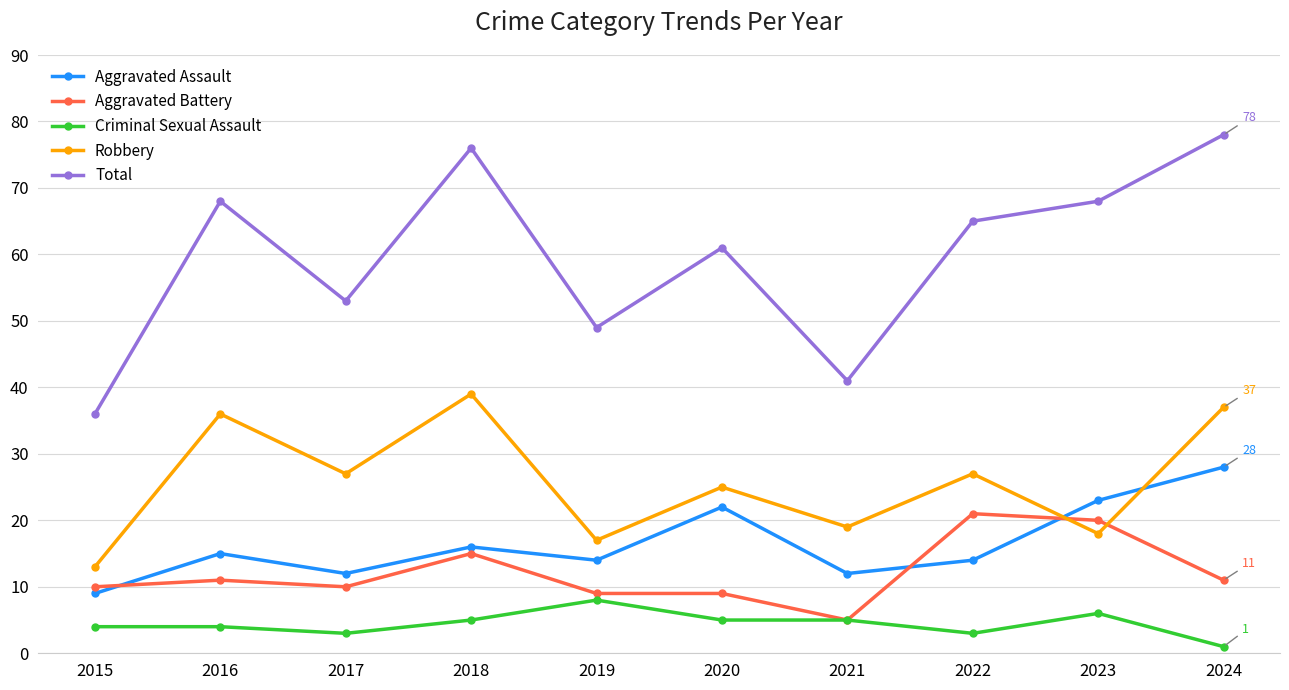

What is the maximum value for Aggravated Assault?

28